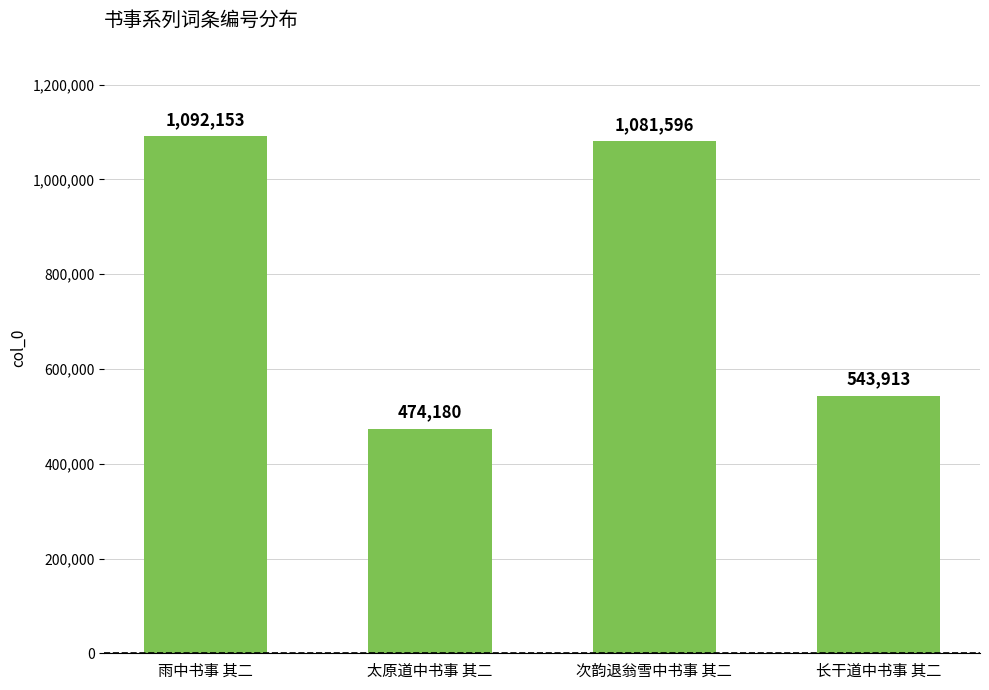

Which label corresponds to the largest value in the chart?

雨中书事 其二